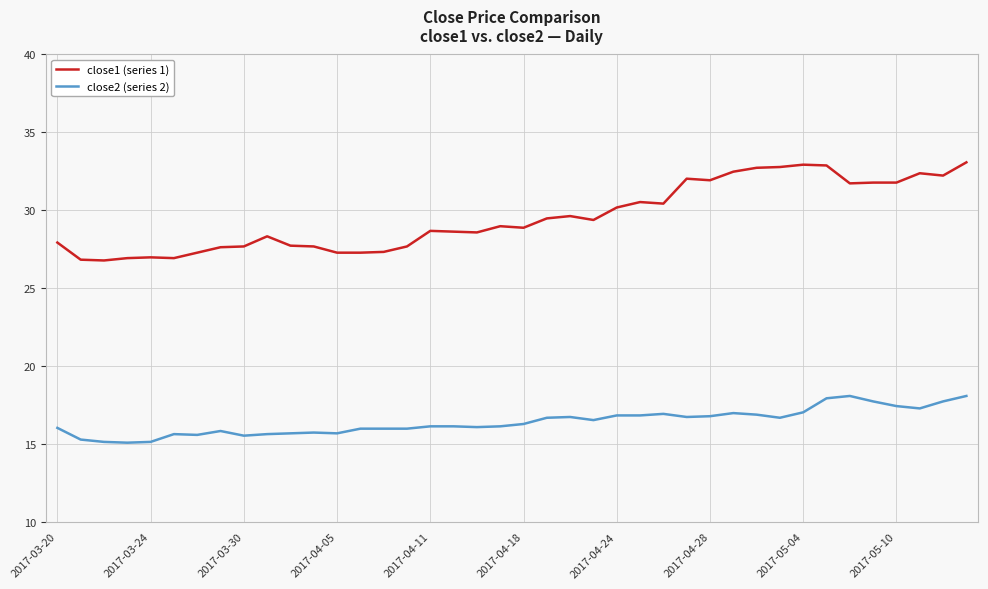

List the series in order of their overall mean, highest first.

close1 (series 1), close2 (series 2)